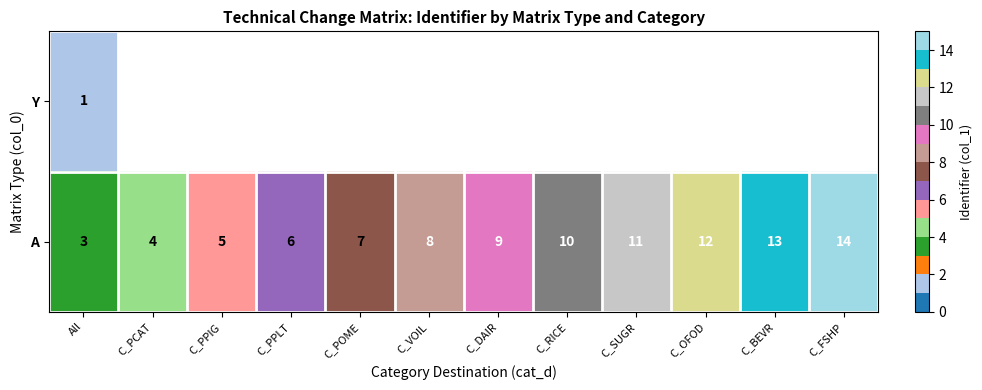

What value does the A series have at C_PCAT?

4